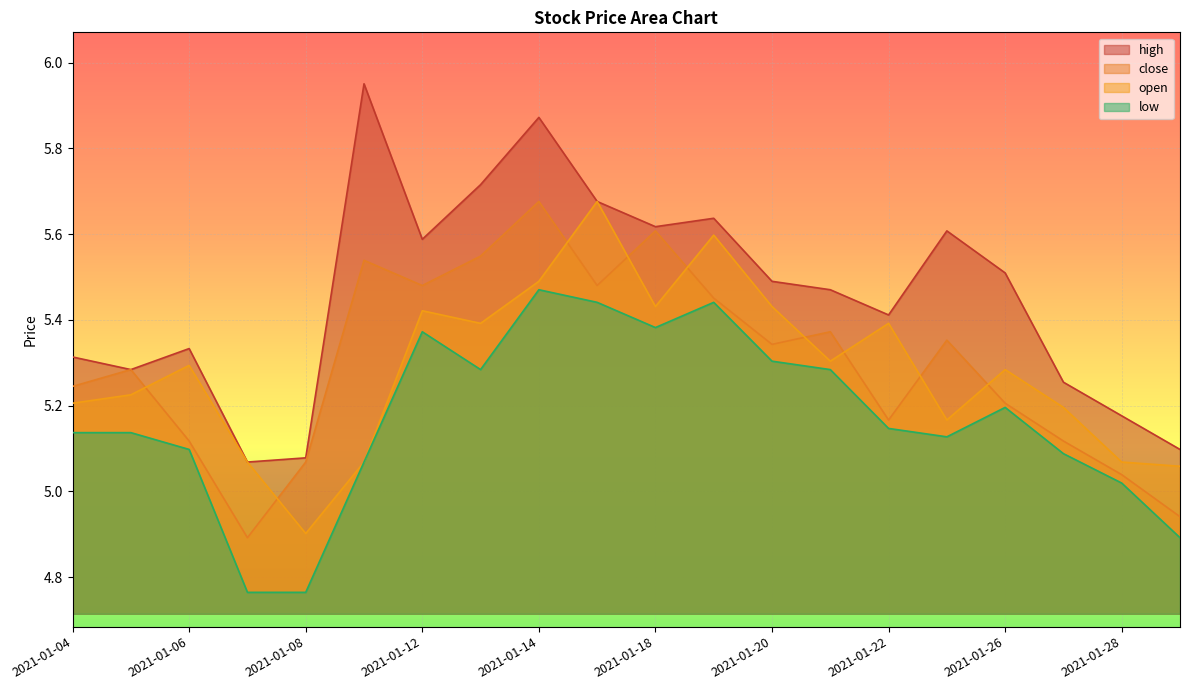

Reading left to right, extract all data points from this chart.

high: 5.3	5.3	5.3	5.1	5.1	6.0	5.6	5.7	5.9	5.7	5.6	5.6	5.5	5.5	5.4	5.6	5.5	5.3	5.2	5.1
close: 5.2	5.3	5.1	4.9	5.1	5.5	5.5	5.5	5.7	5.5	5.6	5.5	5.3	5.4	5.2	5.4	5.2	5.1	5.0	4.9
open: 5.2	5.2	5.3	5.1	4.9	5.1	5.4	5.4	5.5	5.7	5.4	5.6	5.4	5.3	5.4	5.2	5.3	5.2	5.1	5.1
low: 5.1	5.1	5.1	4.8	4.8	5.1	5.4	5.3	5.5	5.4	5.4	5.4	5.3	5.3	5.1	5.1	5.2	5.1	5.0	4.9